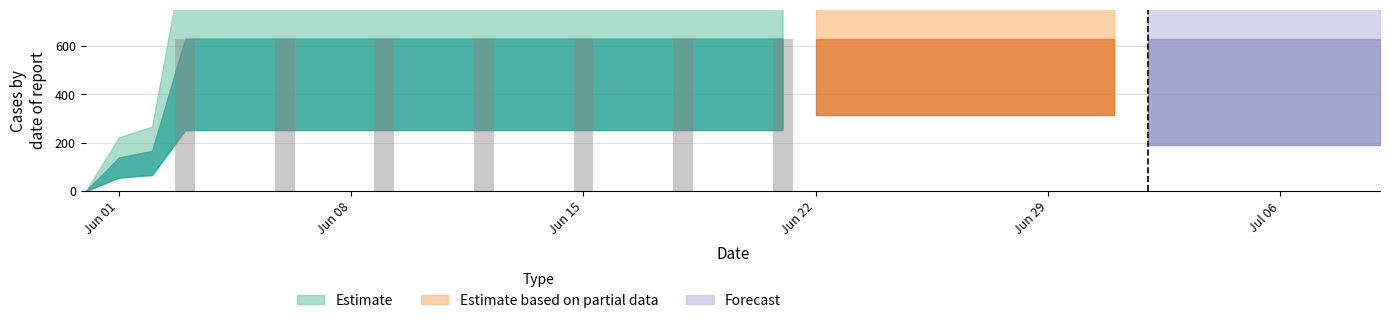

What is the greatest value displayed?

631